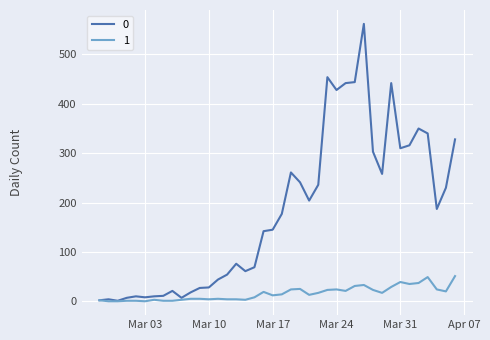

List the series in order of their peak value, highest first.

0, 1